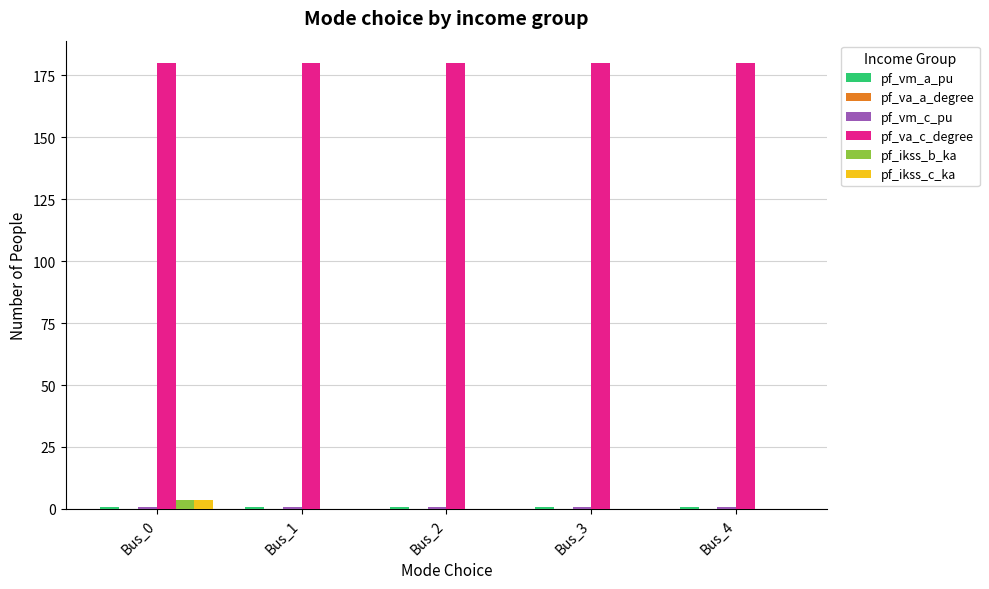

What is the greatest value displayed?

180.0